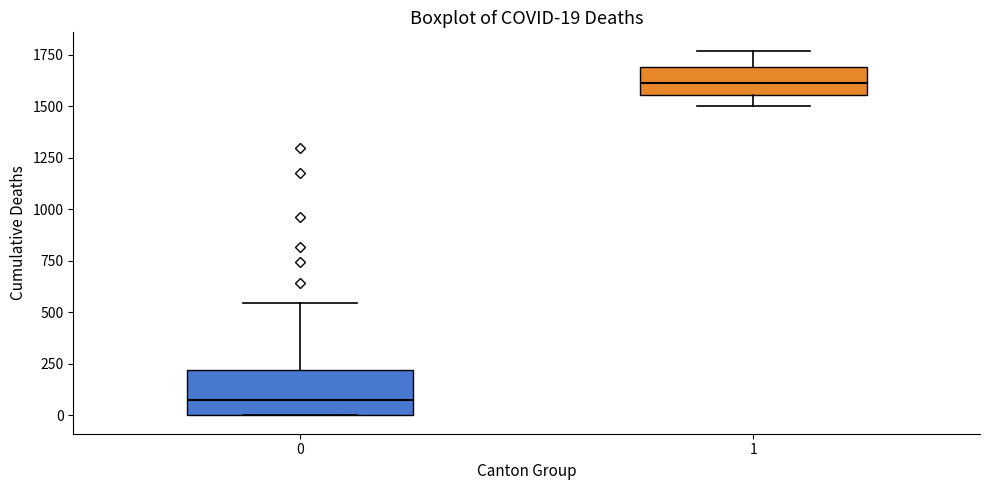

Which box's median line is the lowest?

0